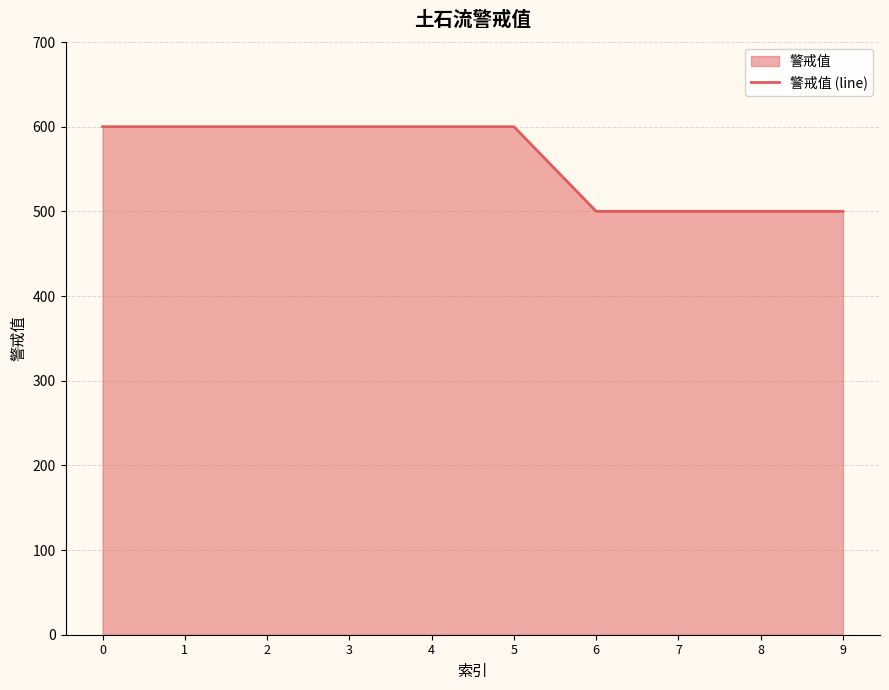

What is the approximate value at 3?

600